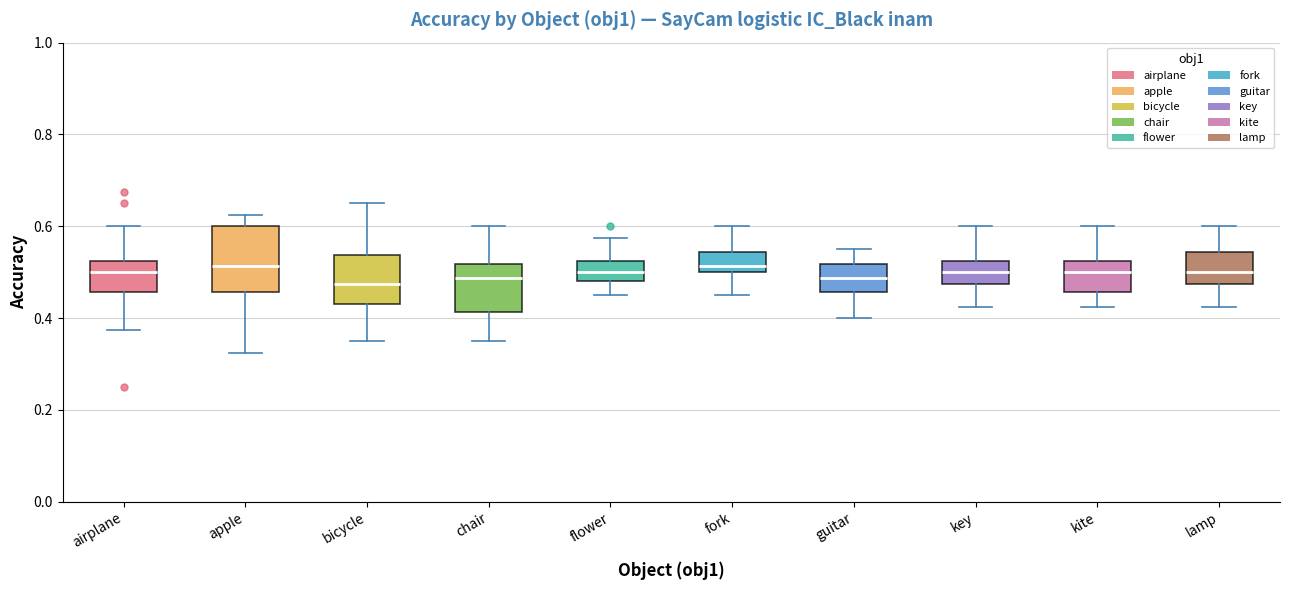

Reading left to right, read every box against the y-axis: the position of its median line, the range the box covers, and the ends of its whiskers. The values are not printed on the chart, so give them approximately, as read against the axis.

airplane: median 0.50, box 0.46 to 0.52, whiskers 0.38 to 0.60
apple: median 0.52, box 0.46 to 0.60, whiskers 0.32 to 0.62
bicycle: median 0.48, box 0.44 to 0.54, whiskers 0.36 to 0.66
chair: median 0.48, box 0.42 to 0.52, whiskers 0.36 to 0.60
flower: median 0.50, box 0.48 to 0.52, whiskers 0.46 to 0.58
fork: median 0.52, box 0.50 to 0.54, whiskers 0.46 to 0.60
guitar: median 0.48, box 0.46 to 0.52, whiskers 0.40 to 0.56
key: median 0.50, box 0.48 to 0.52, whiskers 0.42 to 0.60
kite: median 0.50, box 0.46 to 0.52, whiskers 0.42 to 0.60
lamp: median 0.50, box 0.48 to 0.54, whiskers 0.42 to 0.60